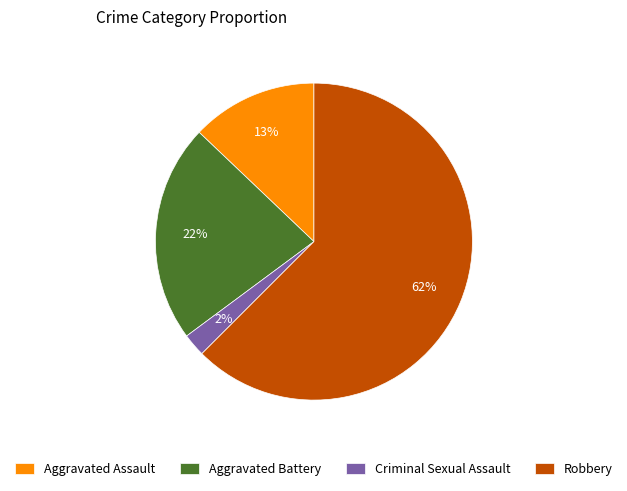

True or false: Aggravated Assault accounts for 13% of the total.

True